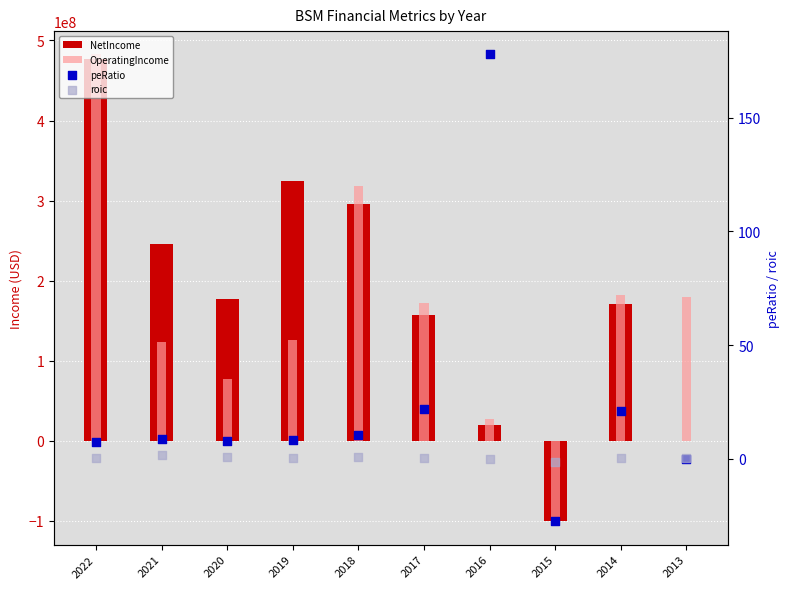

At which category is the sum across all series the highest?

2022